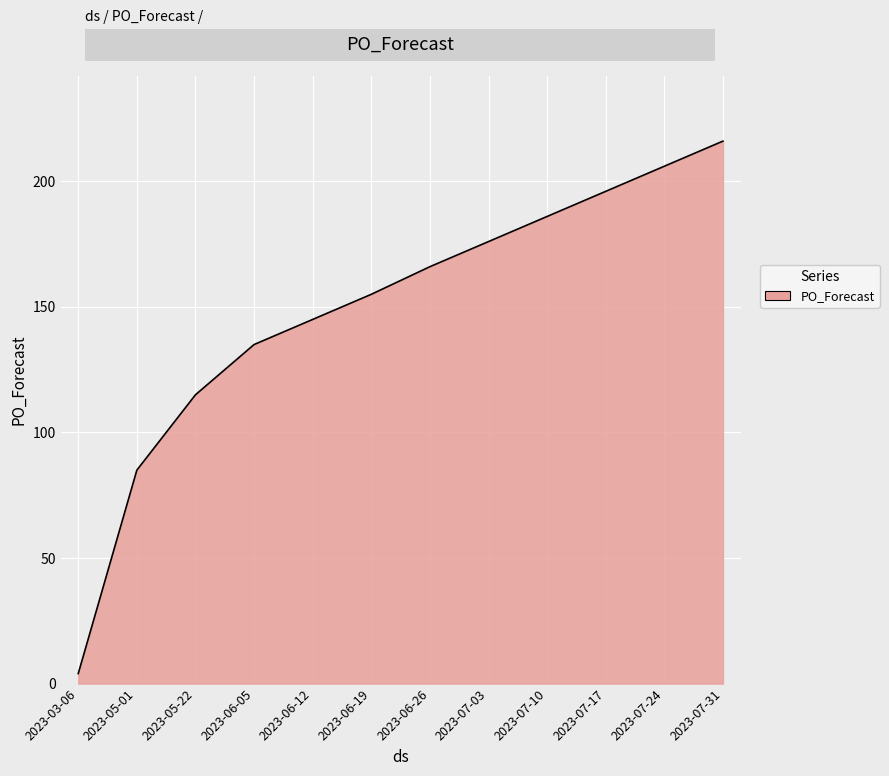

What position from the right is 2023-06-26?

6